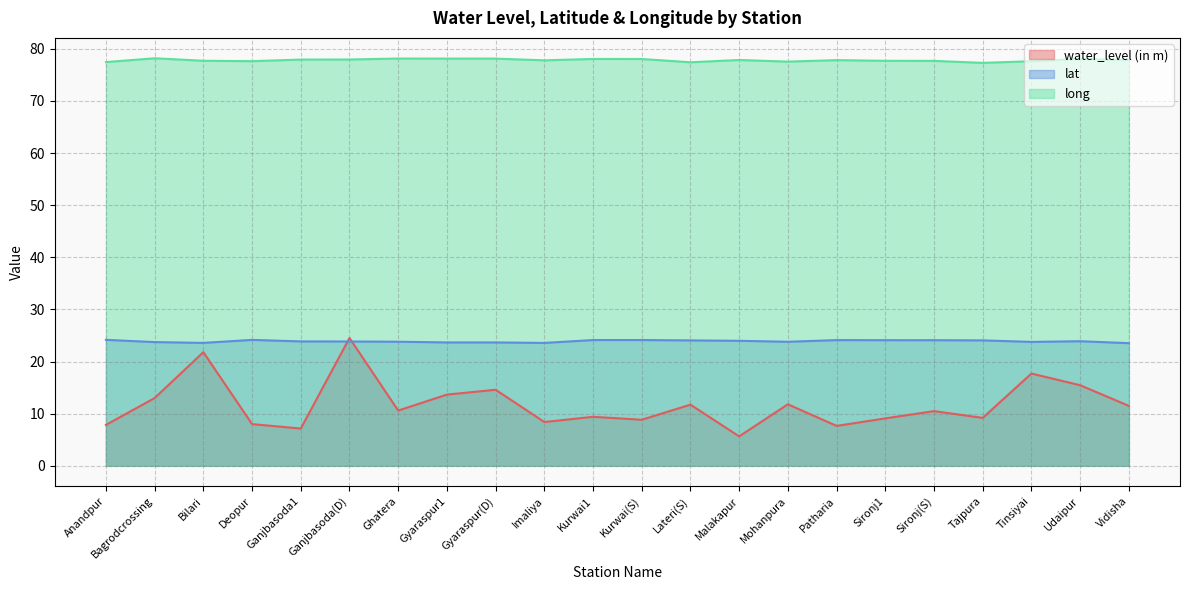

Rank the categories by water_level (in m) value from highest to lowest.

Ganjbasoda(D), Bilari, Tinsiyai, Udaipur, Gyaraspur(D), Gyaraspur1, Bagrodcrossing, Mohanpura, Lateri(S), Vidisha, Ghatera, Sironj(S), Kurwai1, Tajpura, Sironj1, Kurwai(S), Imaliya, Deopur, Anandpur, Patharia, Ganjbasoda1, Malakapur